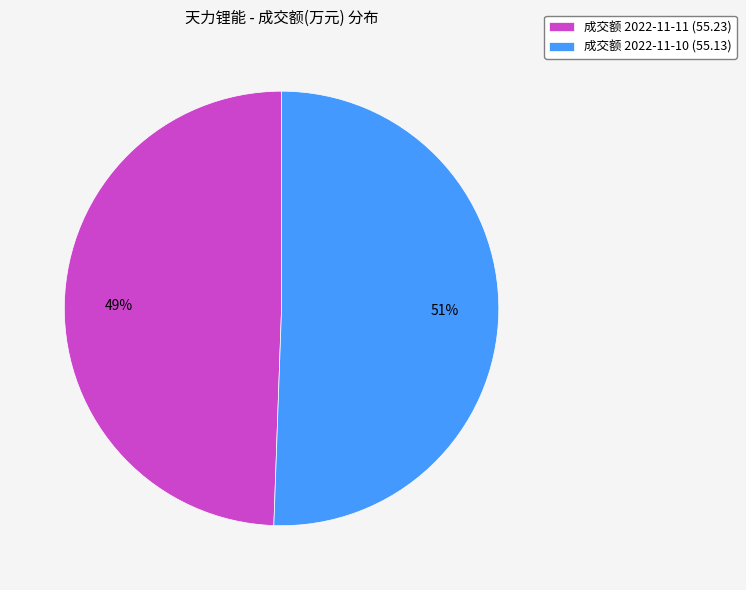

Do 成交额 2022-11-11 (55.23) and 成交额 2022-11-10 (55.13) together represent more than half of the pie?

Yes